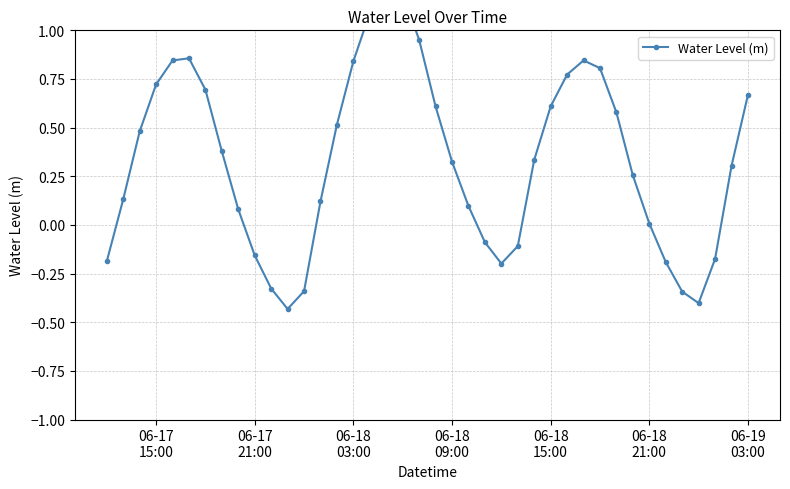

Where is the data nearest to the value 0?

06-18 21:00